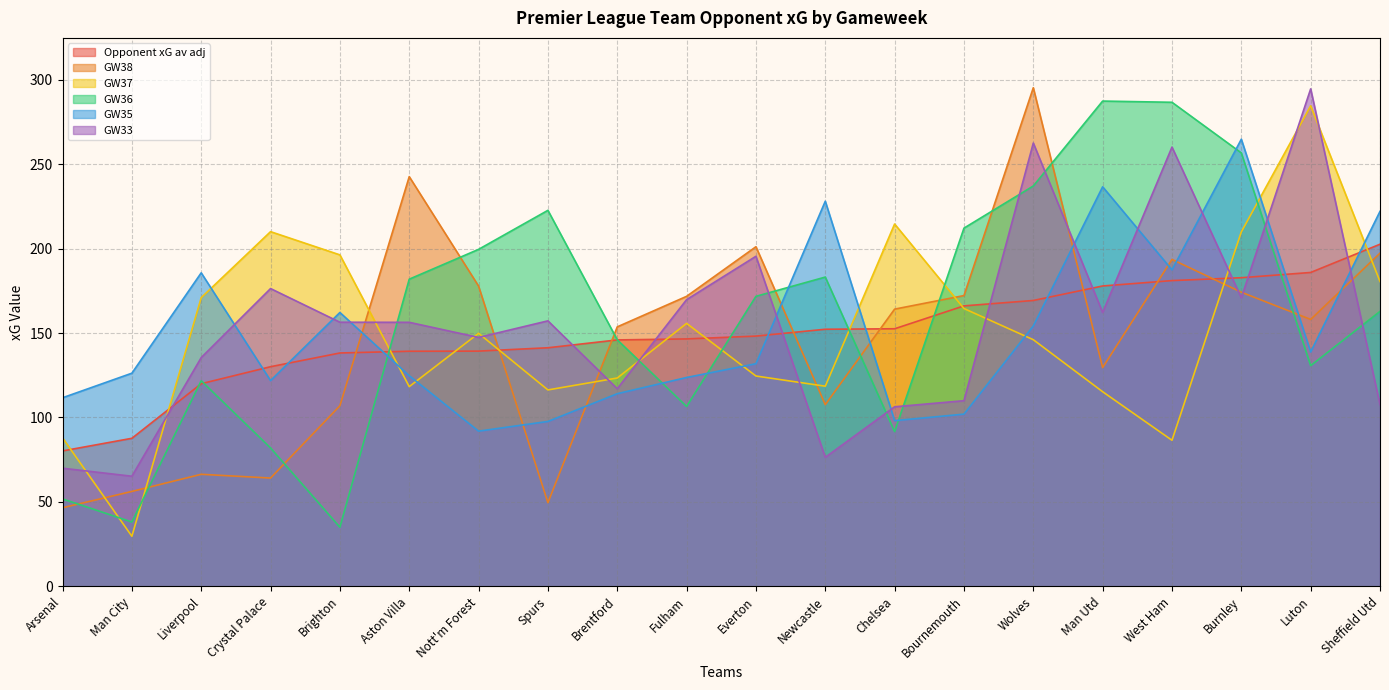

In GW38, how many points are lower than both neighbors (excluding endpoints)?

5